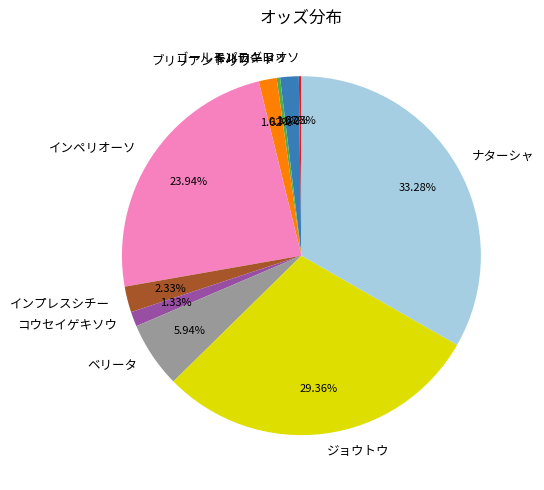

To the nearest percent, what percentage of the pie is ゴールドパッキャオ?

2%